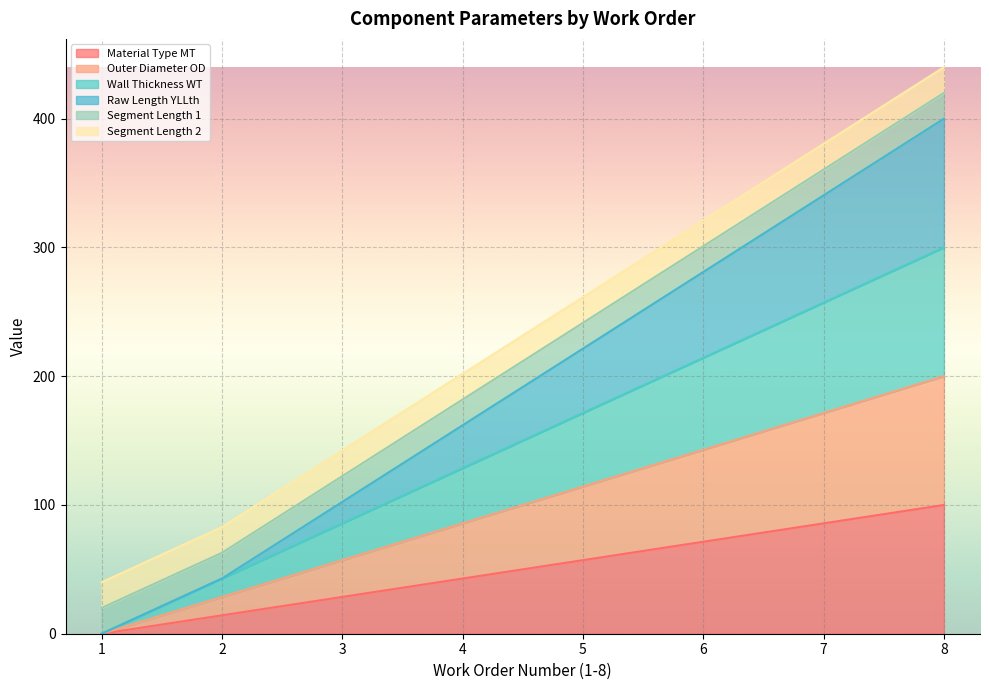

Is the value of Outer Diameter OD at 5 greater than the value of Raw Length YLLth at 1?

Yes